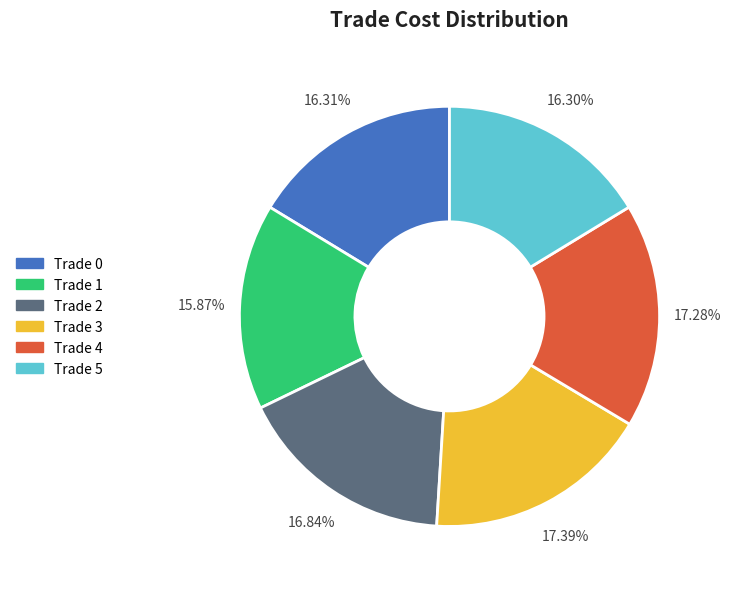

Does Trade 3 account for over 50% of the chart?

No